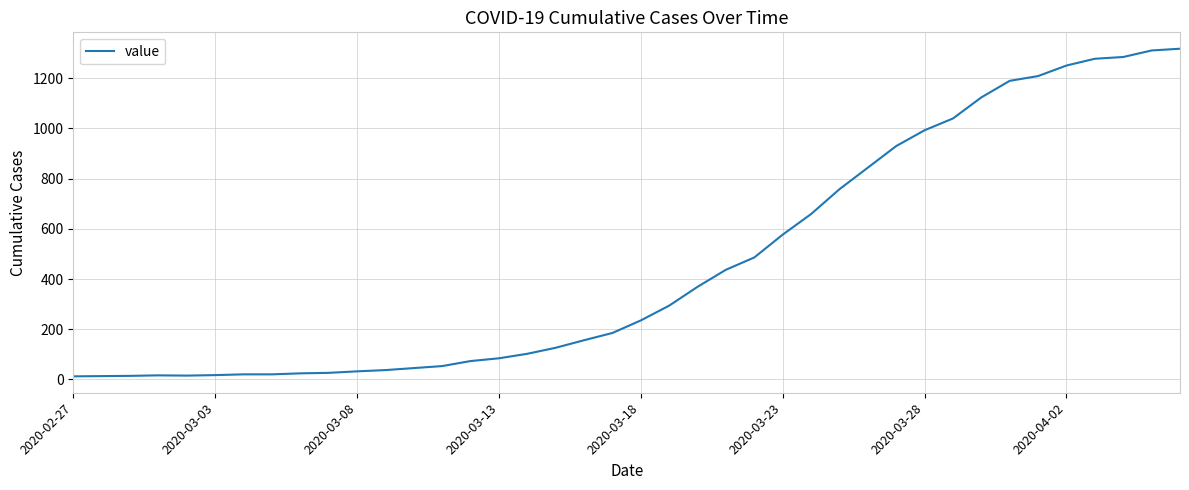

What is the maximum value shown in the chart?

1318